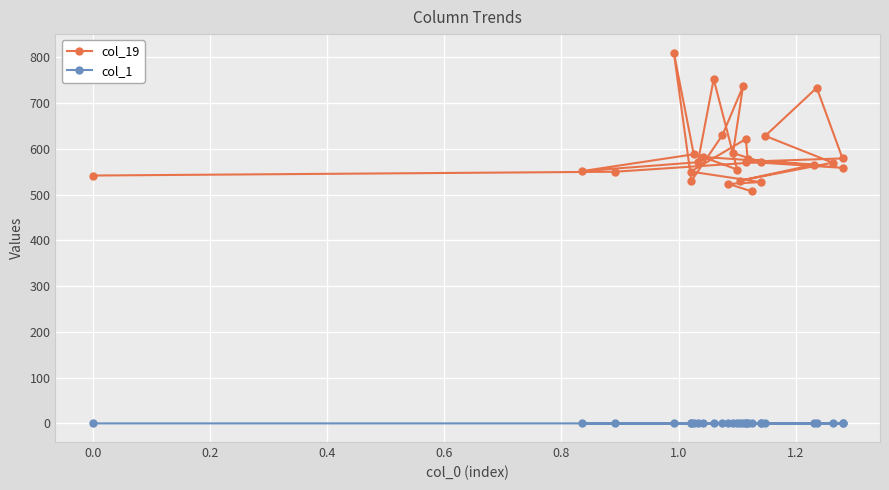

Reading right to left, extract all data points from this chart.

col_19: 506.9	523.2	527.2	550.1	621.3	576.8	558.3	571.7	578.9	733.1	628.1	569.6	530.2	565.3	582.1	554.6	752.0	570.5	551.0	587.9	809.9	529.7	630.0	736.0	590.5	571.1	549.7	541.5
col_1: -0.2	0.1	-0.1	0.1	0.1	0.6	0.1	0.4	0.3	0.1	0.2	0.0	0.1	0.2	0.3	0.2	0.2	-0.1	0.3	0.2	0.3	0.6	0.8	1.0	1.9	0.0	0.0	0.0